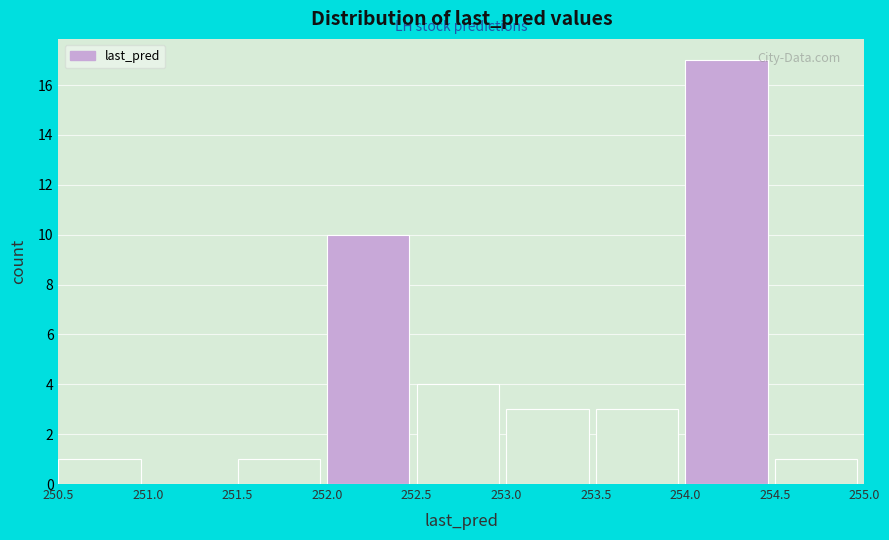

Reading left to right, list every bar in this chart as the range it spans on the x-axis followed by its height. The values are not printed on the chart, so give them approximately, as read against the axis.

250.5 to 251.0: 1
251.0 to 251.5: 0
251.5 to 252.0: 1
252.0 to 252.5: 10
252.5 to 253.0: 4
253.0 to 253.5: 3
253.5 to 254.0: 3
254.0 to 254.5: 17
254.5 to 255.0: 1